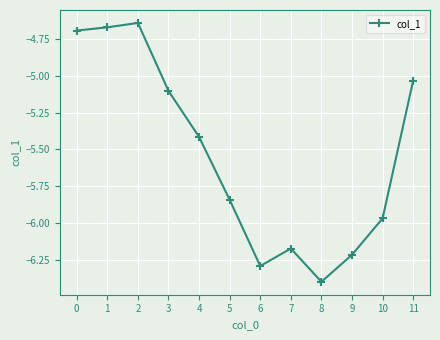

What is the sum of all values?

-66.4